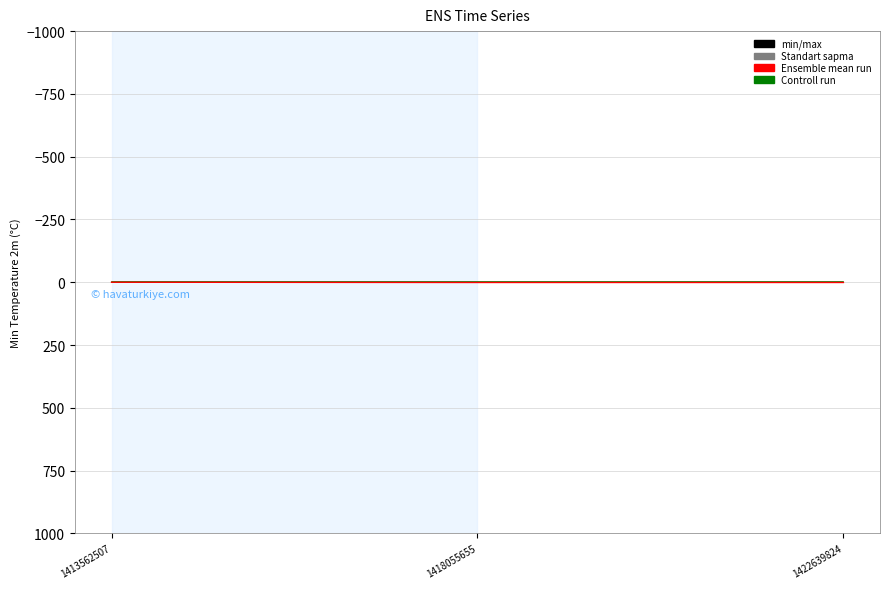

The Ensemble mean run series shows 1 at 1422639824. True or false?

True